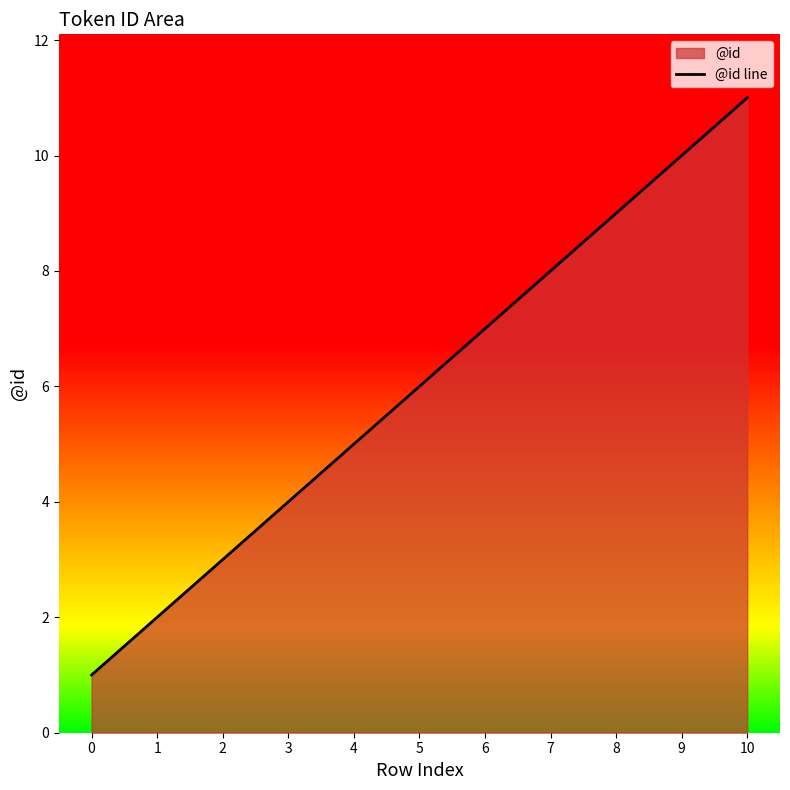

What is the ratio of the value at 2 to the value at 7?

0.4